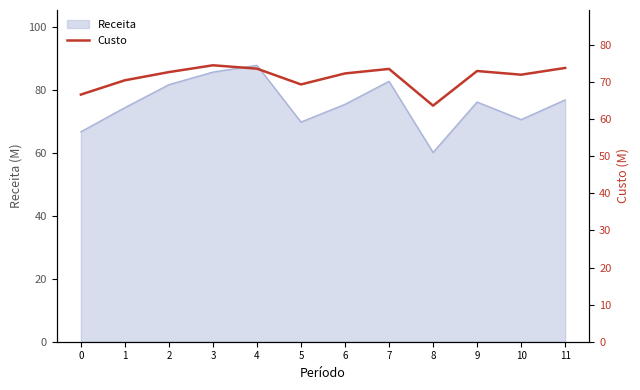

Count the number of values greater than 72.

7